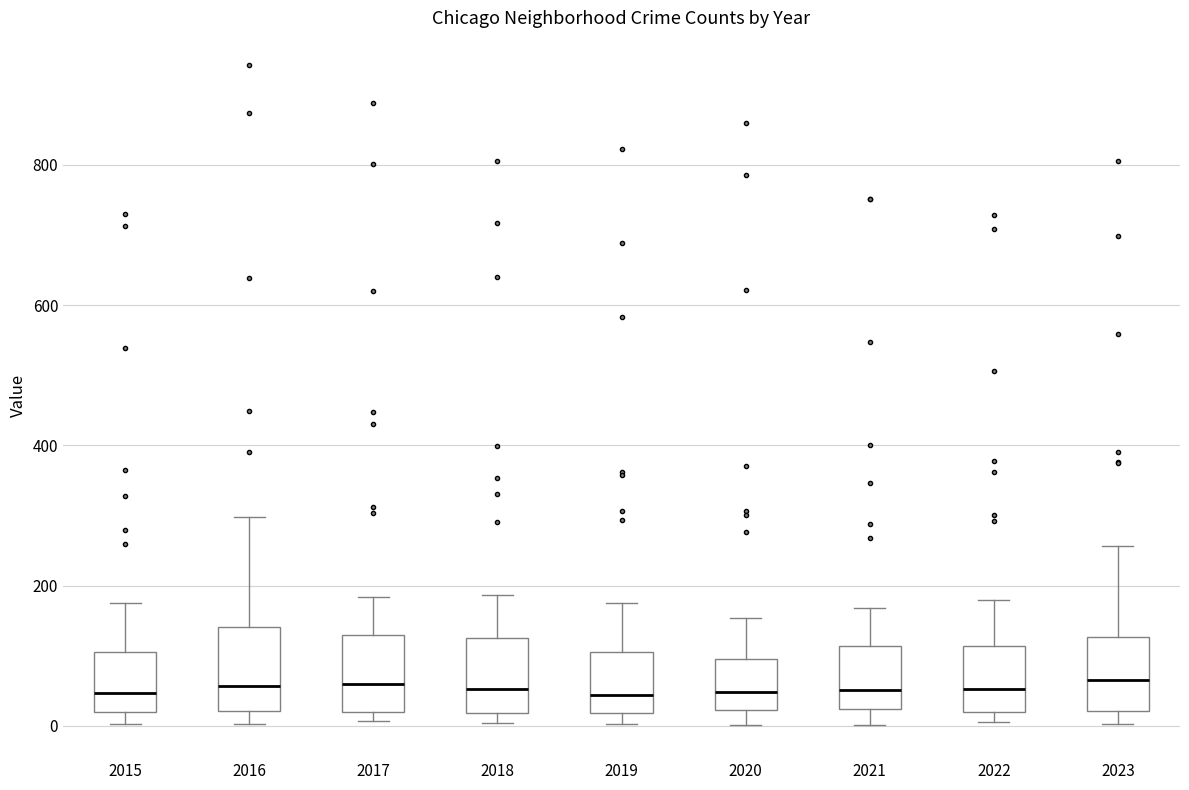

Where does the median line of the box at x = 2019 sit on the y-axis? The values are not printed on the chart, so give them approximately, as read against the axis.

40